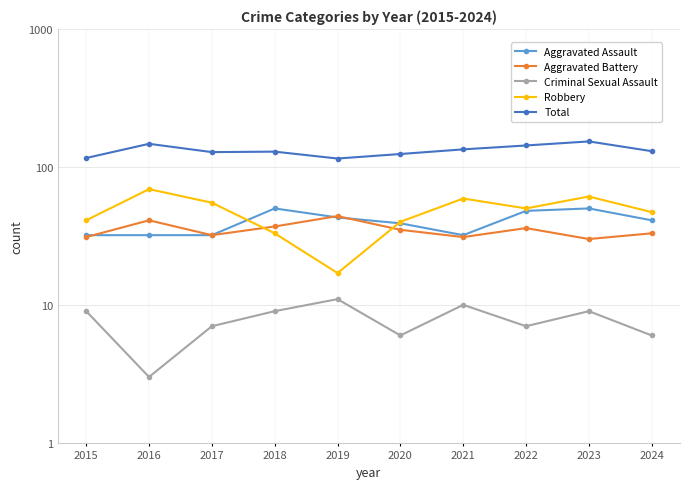

How many data points in Robbery are above 50?

4